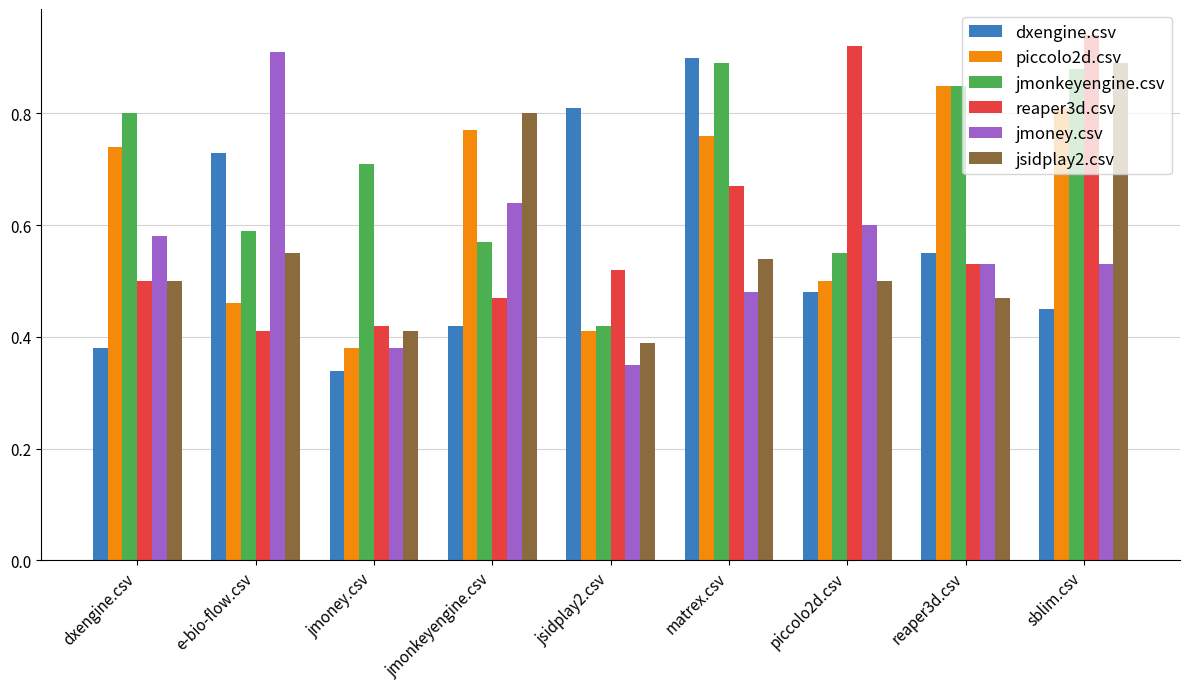

At which label does jmoney.csv reach its minimum?

jsidplay2.csv